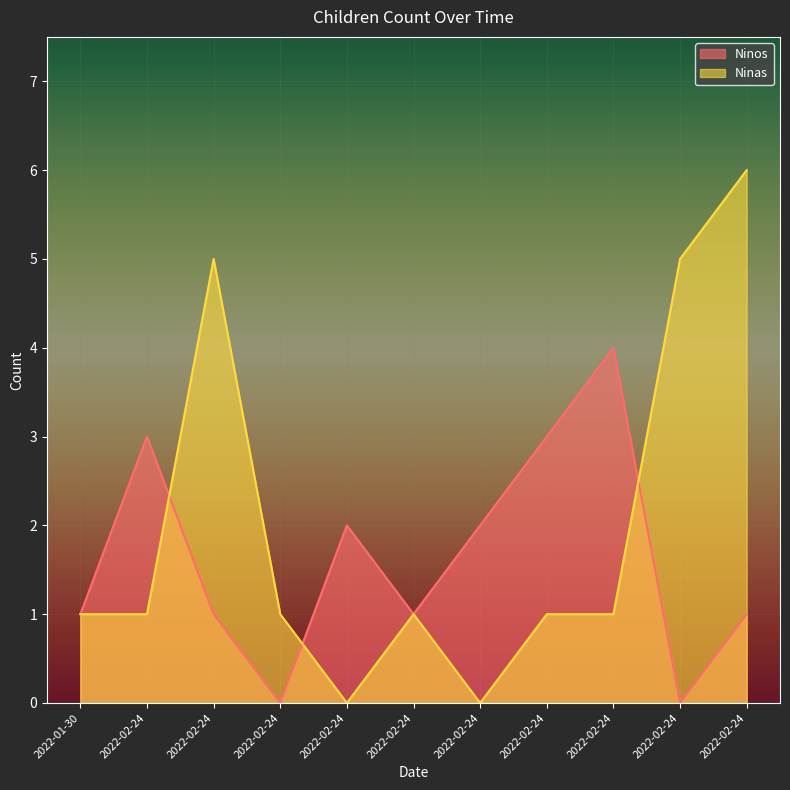

What is the difference between the maximum and second lowest values in the Ninas series?

6